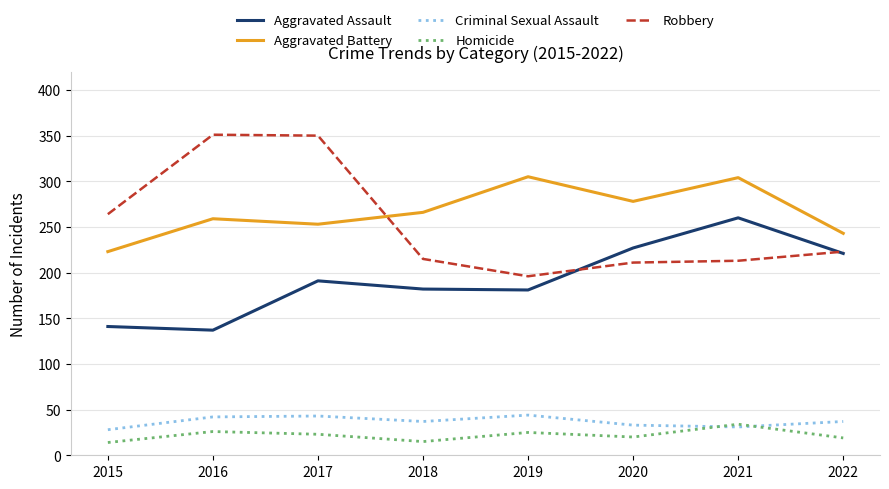

True or false: Criminal Sexual Assault and Aggravated Assault intersect in this chart.

False